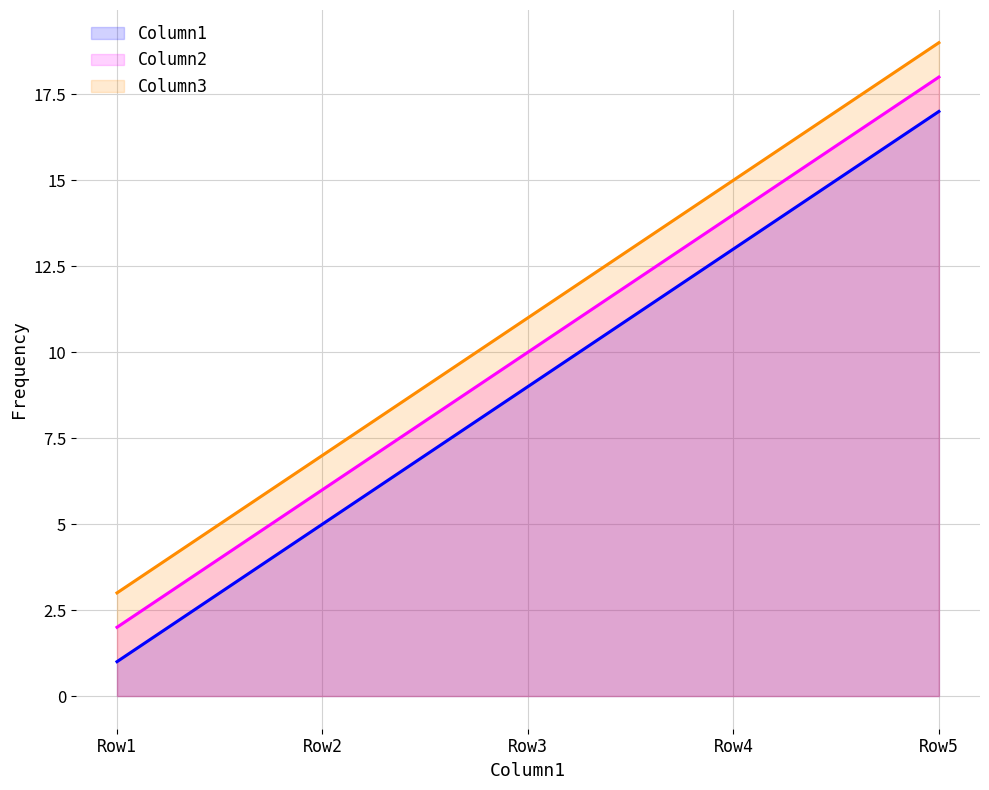

Reading right to left, what are all the values shown in this chart?

Column1: 17	13	9	5	1
Column2: 18	14	10	6	2
Column3: 19	15	11	7	3